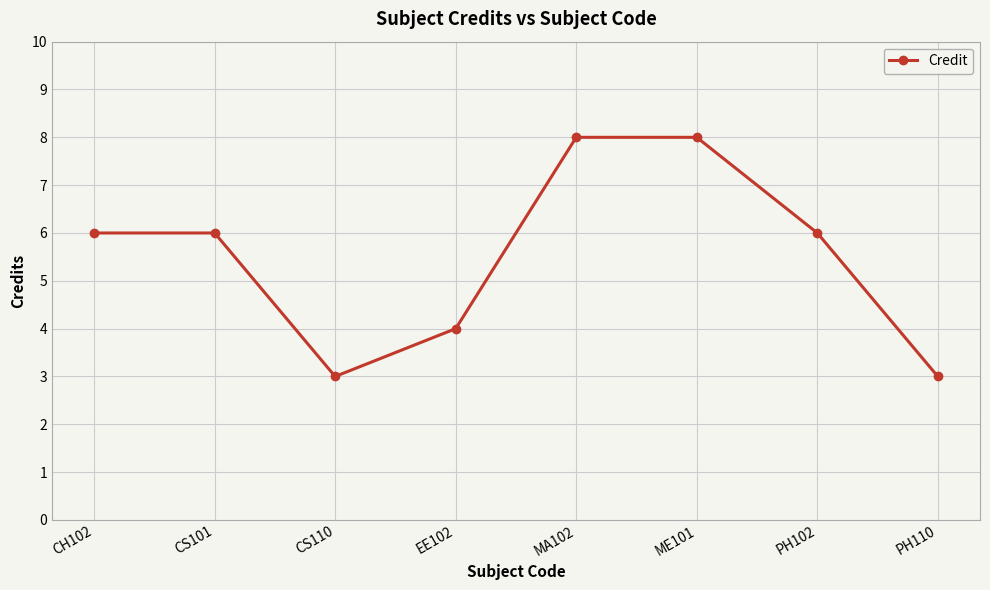

At which category does the data reach its first local valley?

CS110